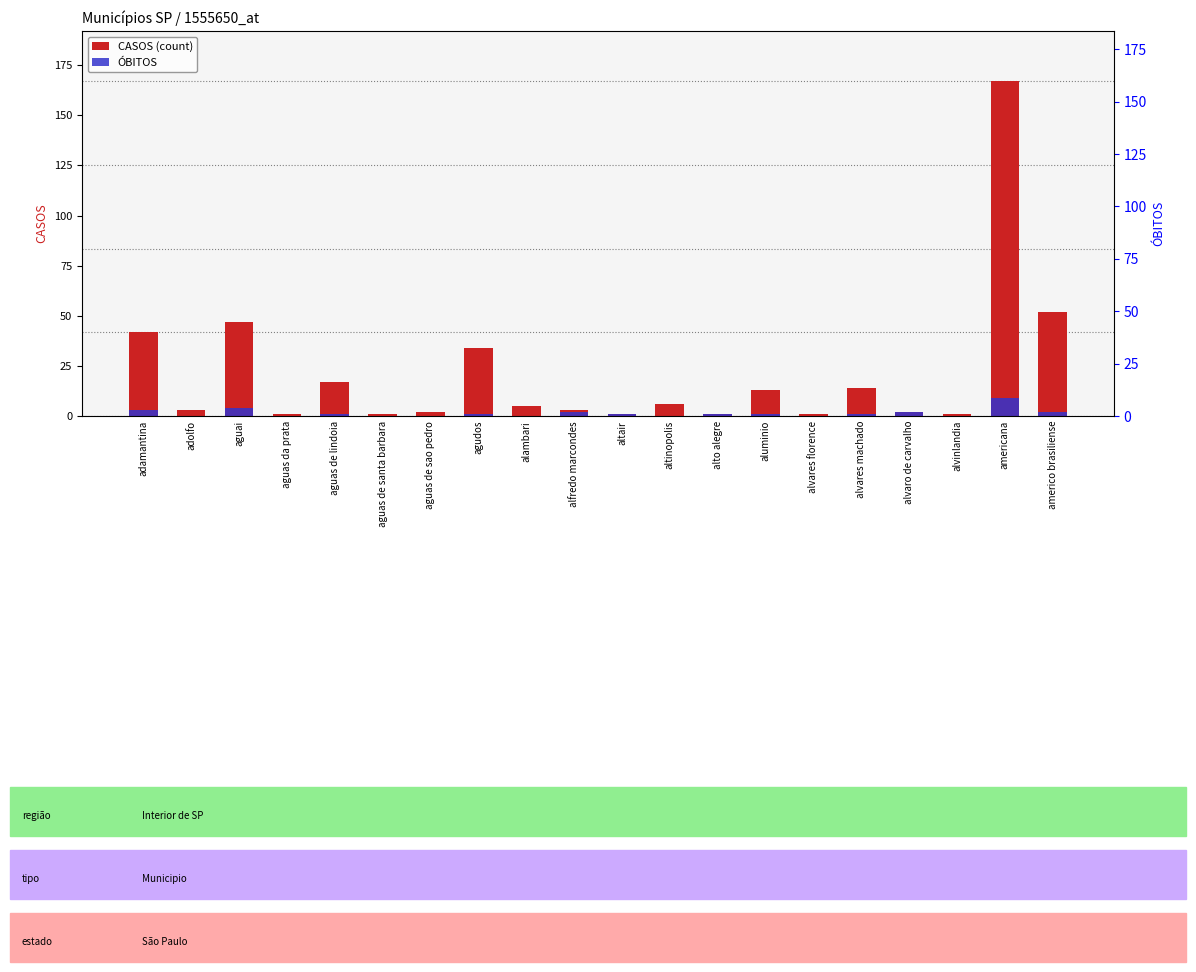

Which category has the highest value across all series?

americana